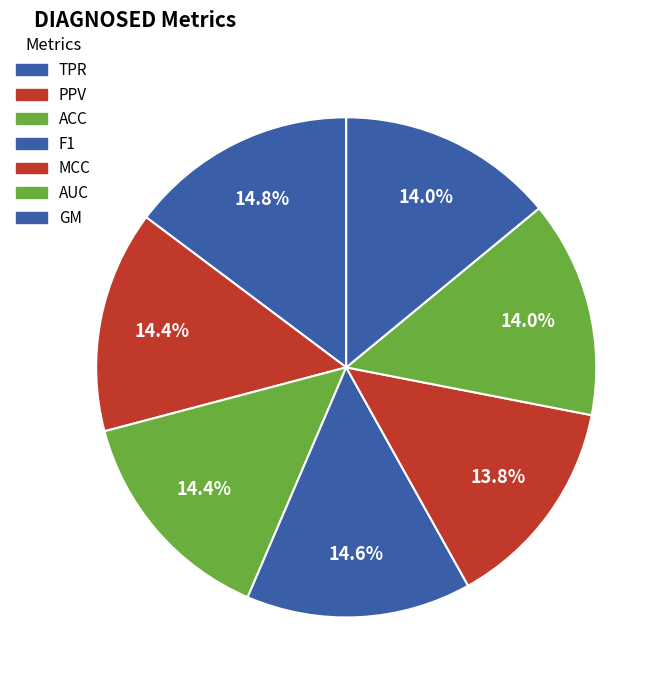

What is the total percentage of MCC and TPR?

28.6%